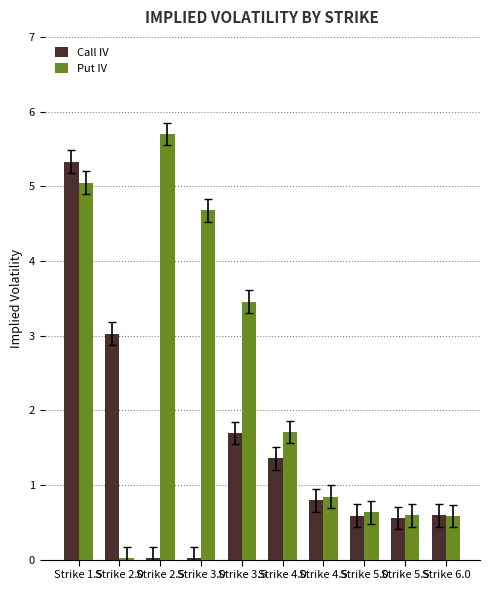

Which category has the highest value across all series?

Strike 2.5